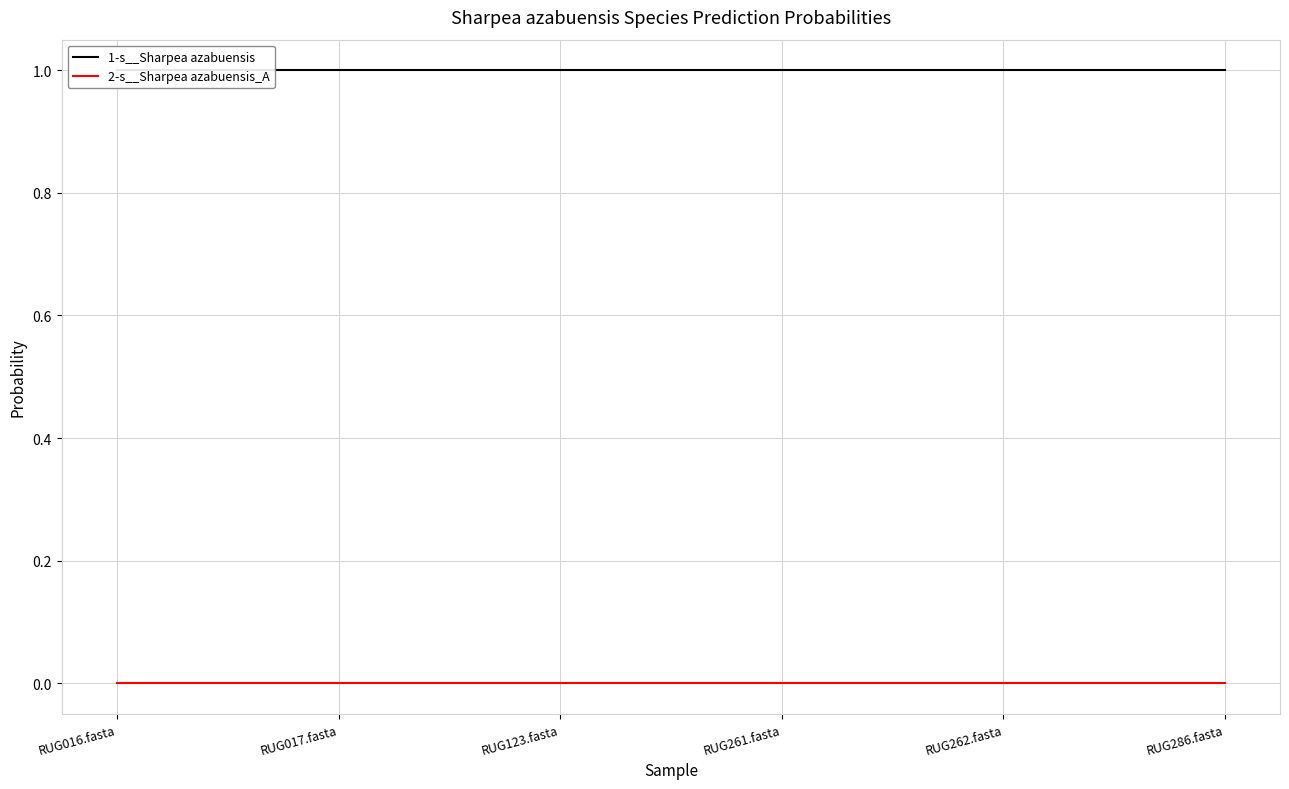

Is it true that 1-s__Sharpea azabuensis equals 1.0 at RUG016.fasta?

True